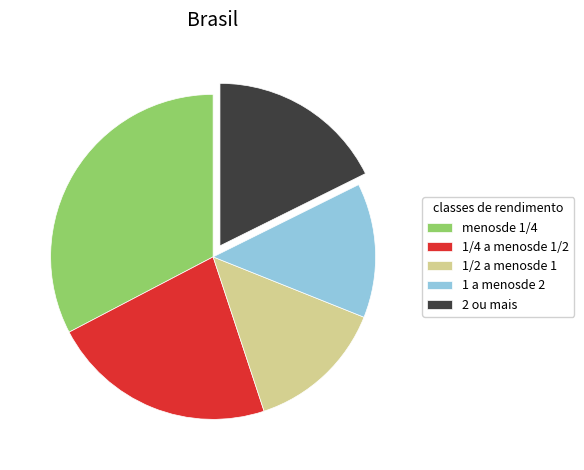

Which slice is the largest?

menosde 1/4